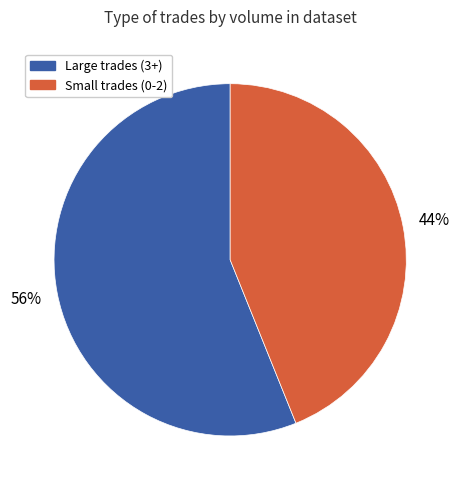

Is there a majority slice in this chart?

Yes